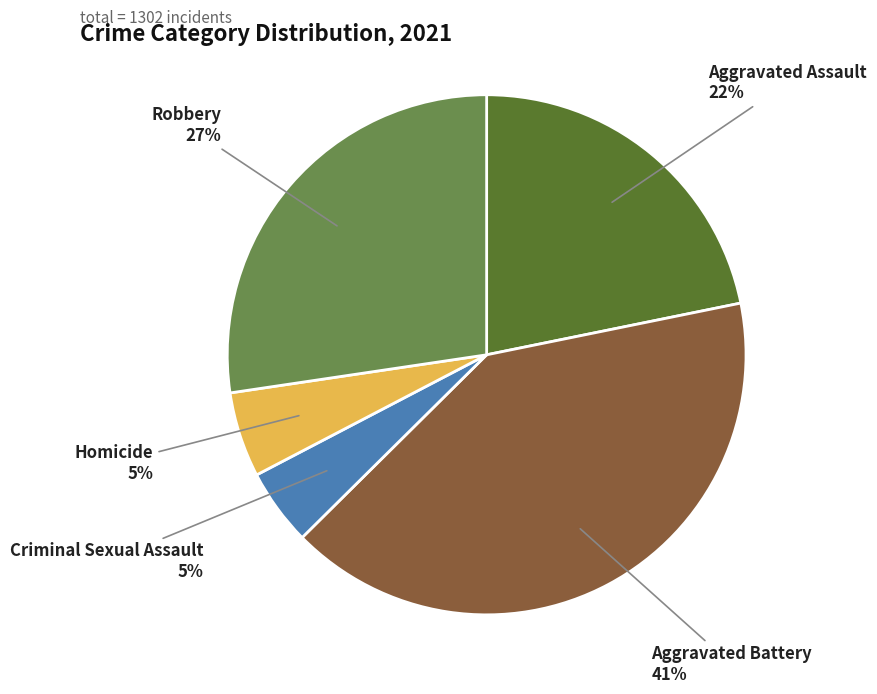

Between Homicide and Aggravated Battery, which is larger?

Aggravated Battery